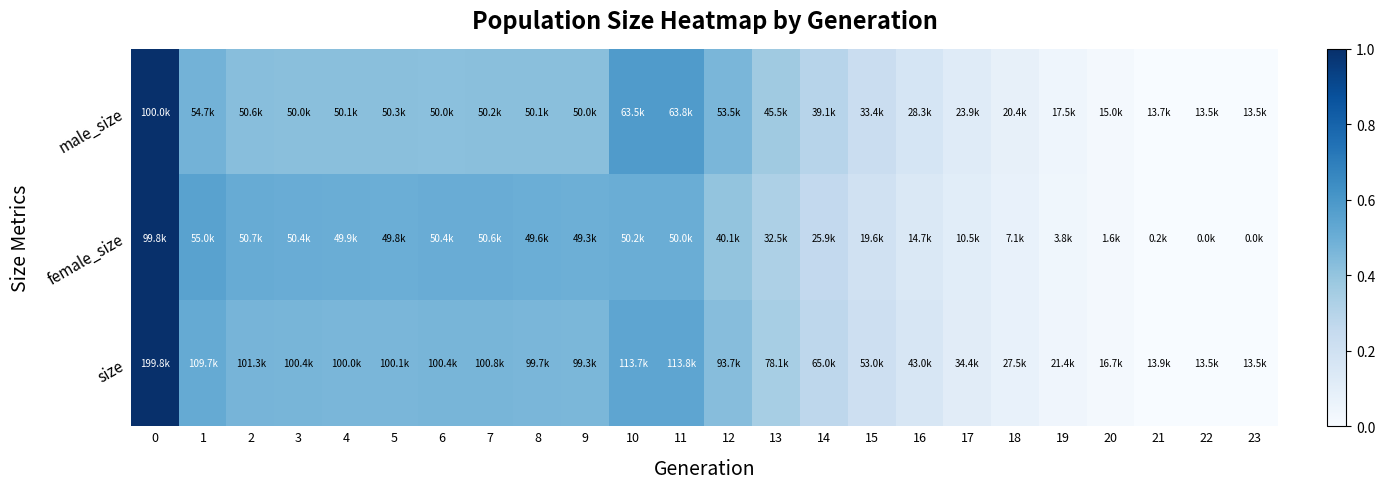

Which label corresponds to the smallest value in the chart?

23